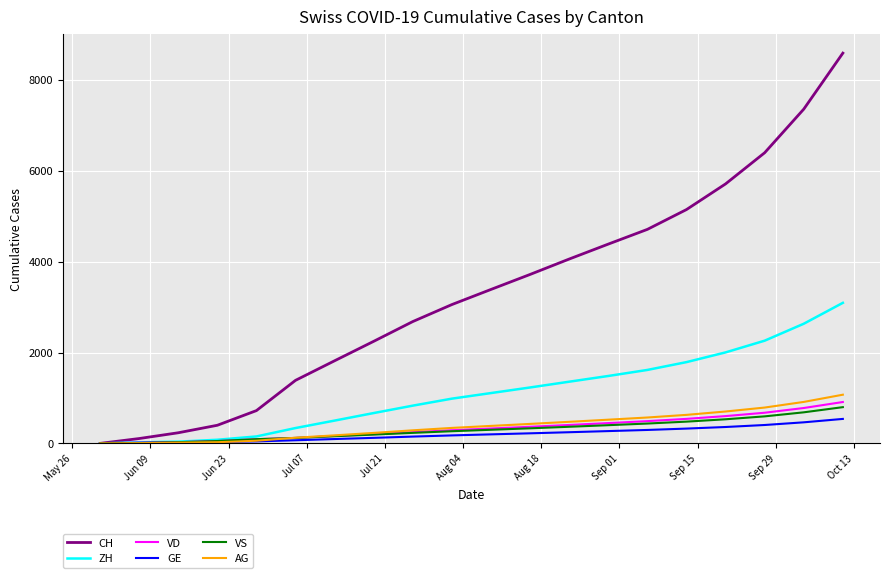

Which series has the largest total across all categories?

CH